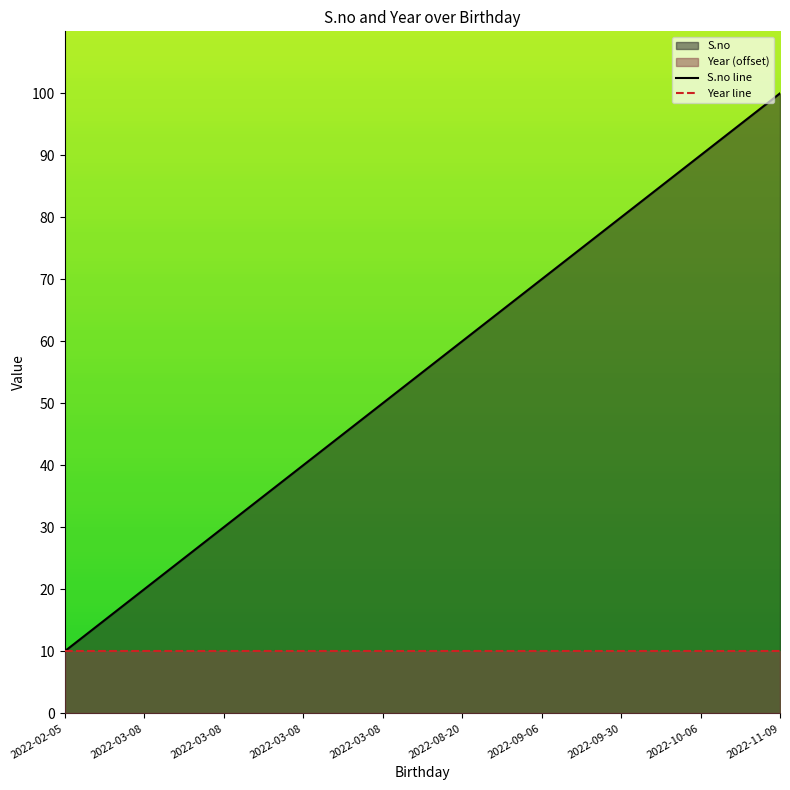

Reading left to right, list all the values displayed in this chart.

2022-02-05=10	2022-03-08=20	2022-03-08=30	2022-03-08=40	2022-03-08=50	2022-08-20=60	2022-09-06=70	2022-09-30=80	2022-10-06=90	2022-11-09=100